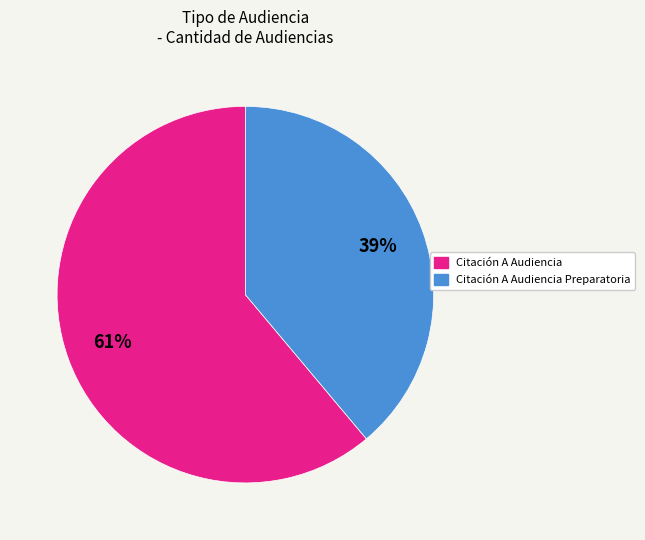

Which category has the biggest portion of the pie?

Citación A Audiencia